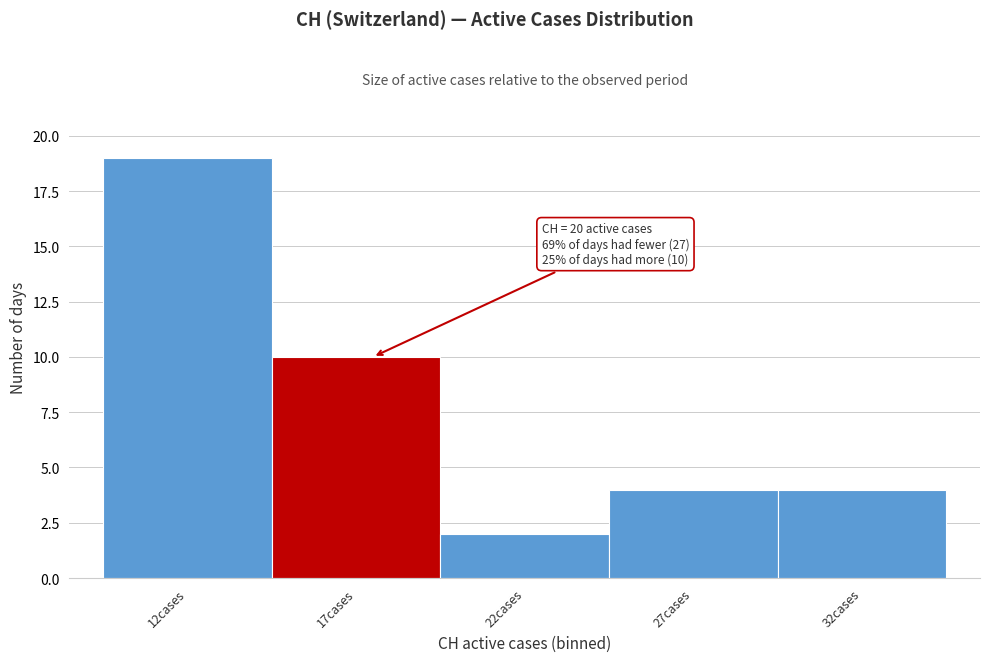

Reading left to right, what are all the values shown in this chart?

19	10	2	4	4